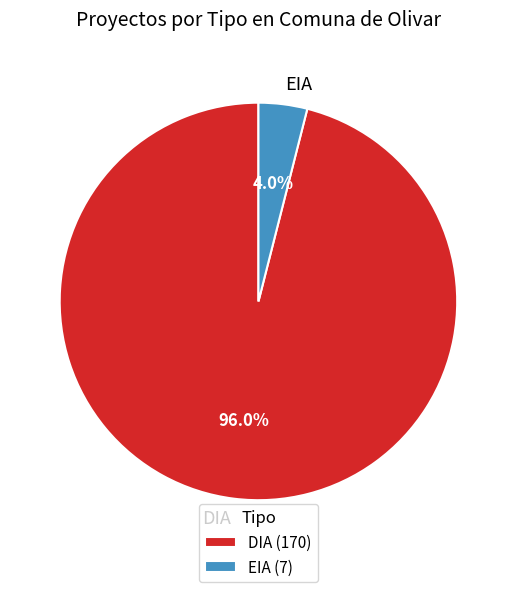

Does any single category account for the majority?

Yes